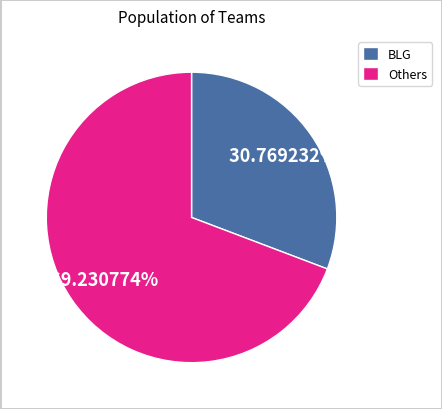

Which slice represents more than half of the pie?

Others